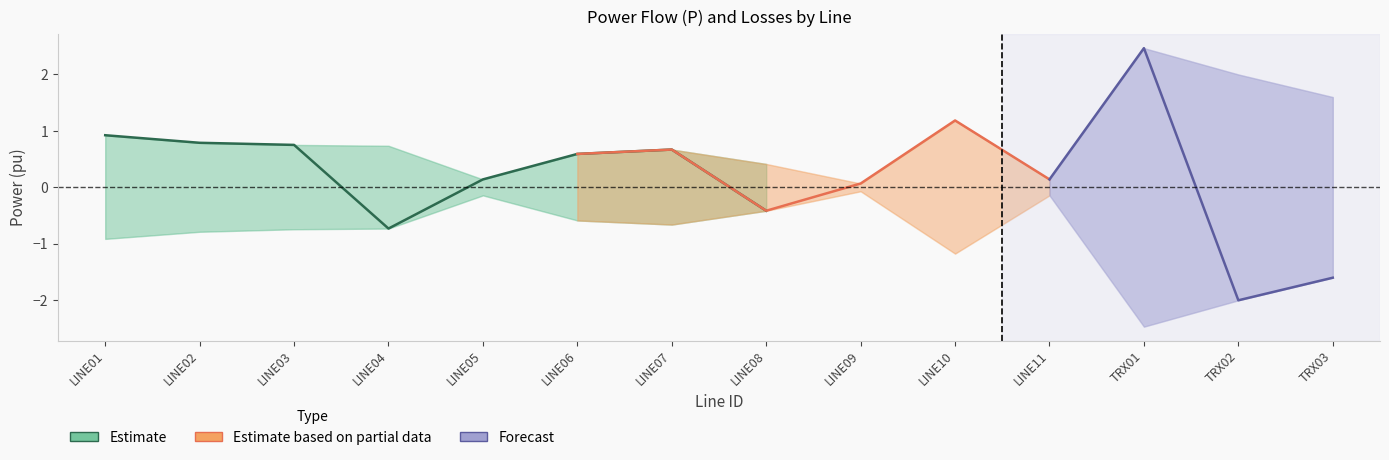

In P_ji_pu, how many points are higher than both neighbors (excluding endpoints)?

4